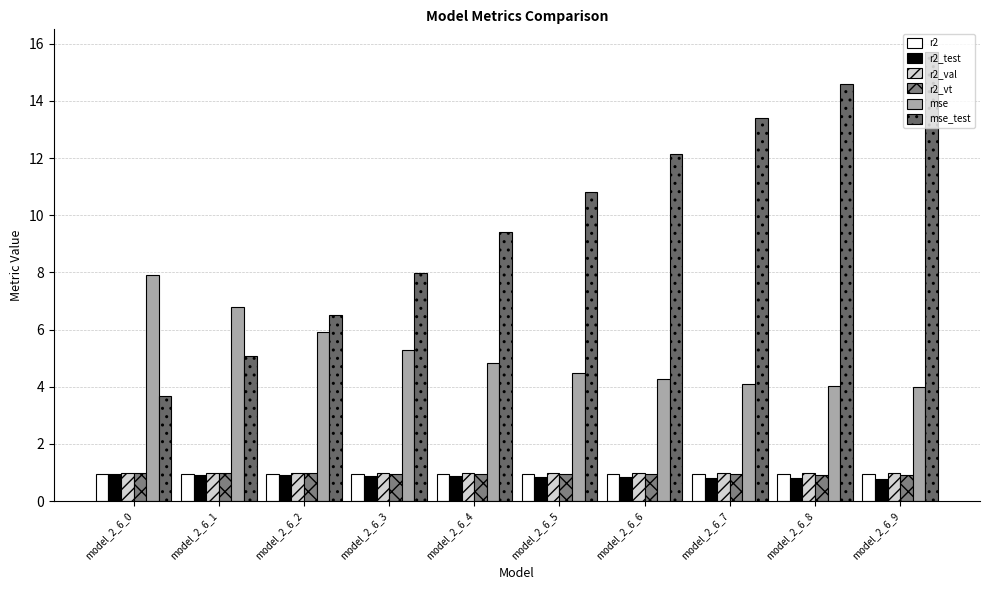

Reading left to right, what are all the values shown in this chart?

r2: 0.9	0.9	1.0	1.0	1.0	1.0	1.0	1.0	1.0	1.0
r2_test: 1.0	0.9	0.9	0.9	0.9	0.9	0.8	0.8	0.8	0.8
r2_val: 1.0	1.0	1.0	1.0	1.0	1.0	1.0	1.0	1.0	1.0
r2_vt: 1.0	1.0	1.0	1.0	1.0	0.9	0.9	0.9	0.9	0.9
mse: 7.9	6.8	5.9	5.3	4.8	4.5	4.3	4.1	4.0	4.0
mse_test: 3.7	5.1	6.5	8.0	9.4	10.8	12.1	13.4	14.6	15.7